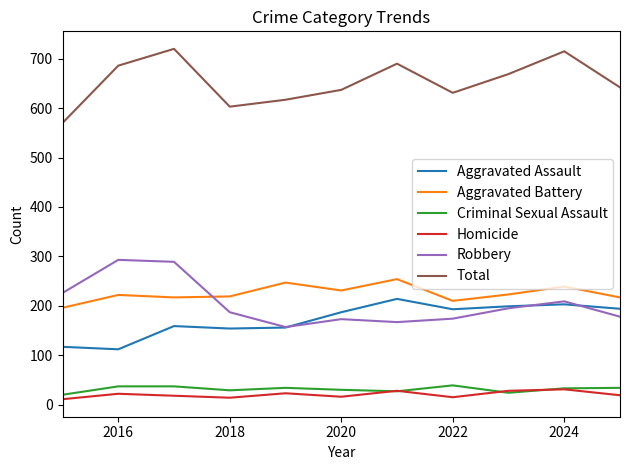

Which series has the largest total across all categories?

Total